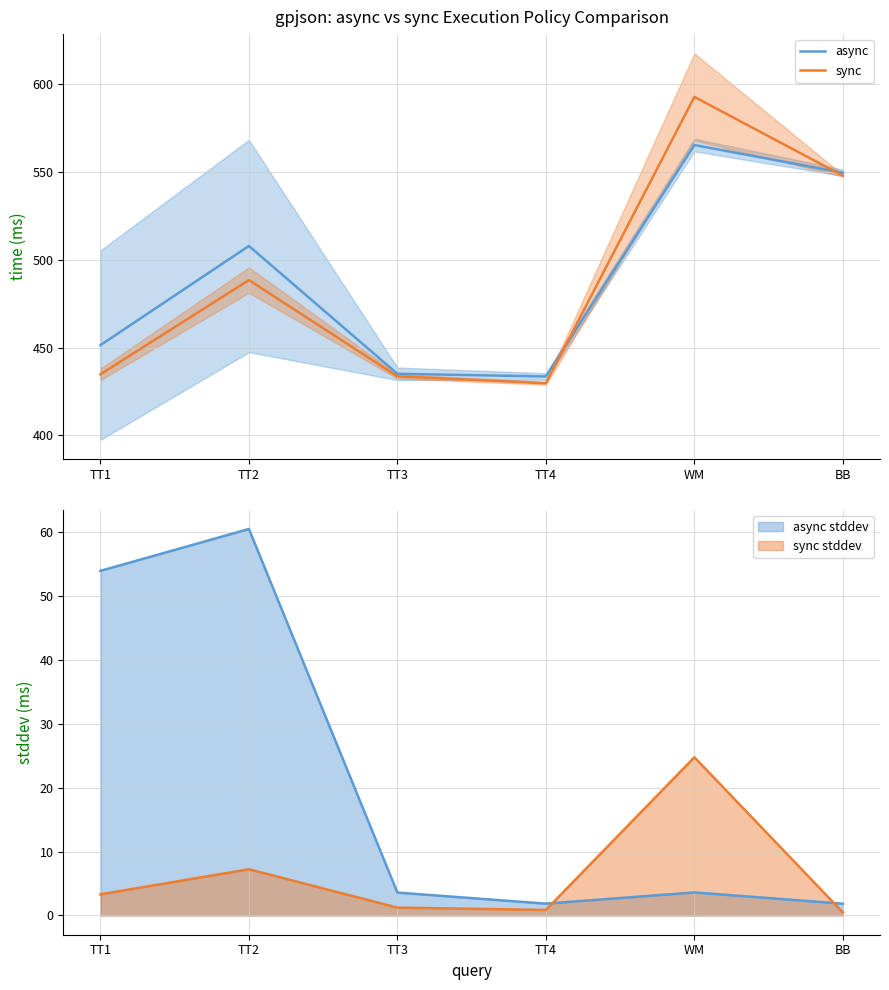

What is the difference between the second highest and minimum values in the sync series?

118.2